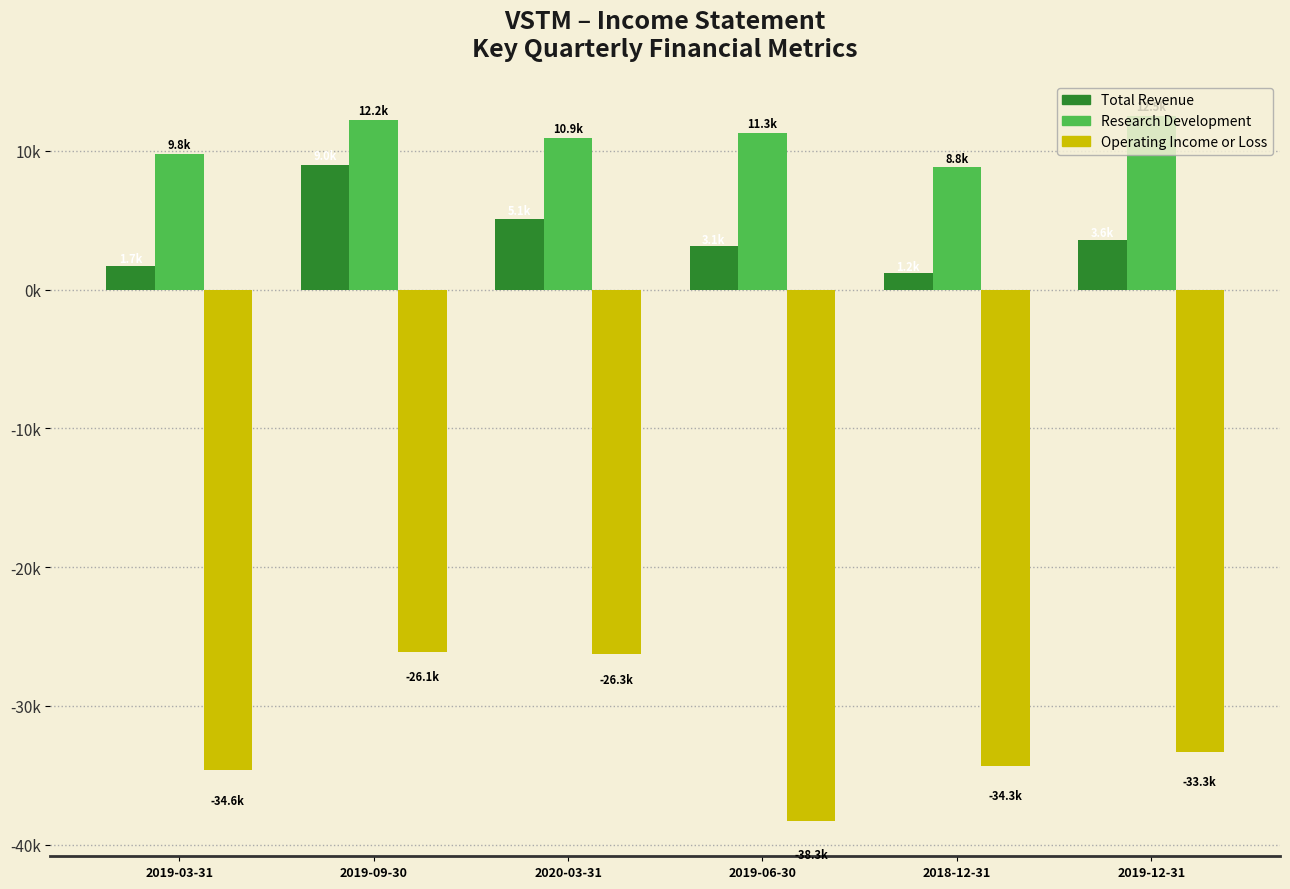

What is the label of the 1st bar from the left?

2019-03-31